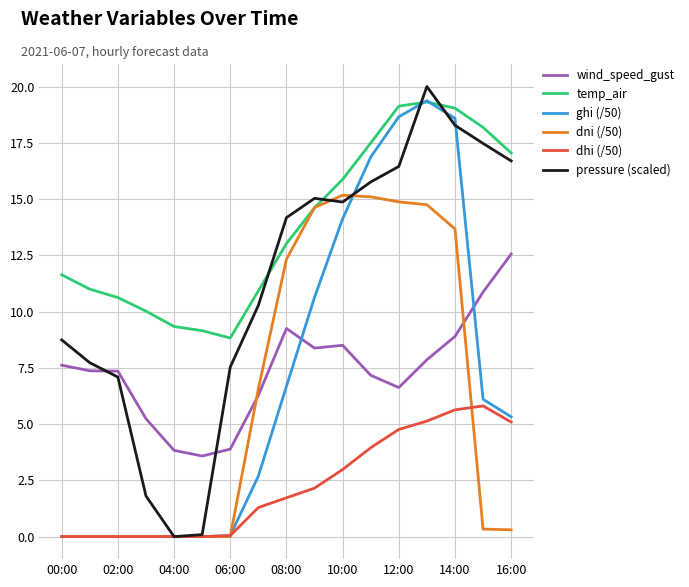

What is the maximum value for ghi (/50)?

19.4